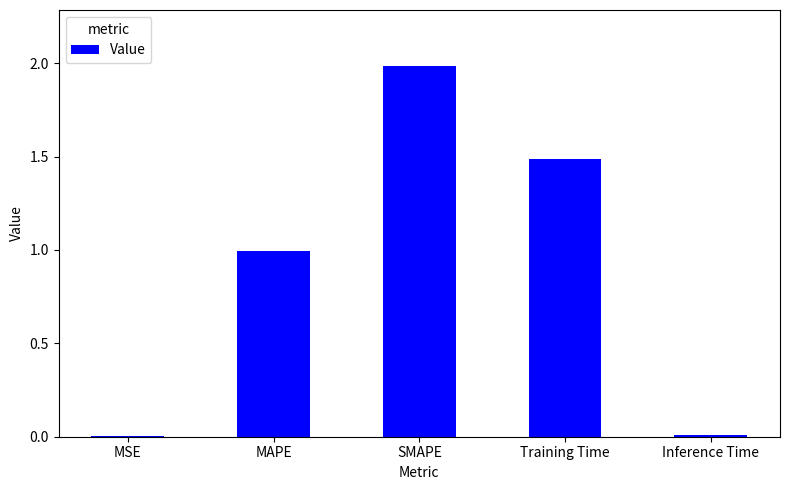

Between SMAPE and MSE, which is larger?

SMAPE